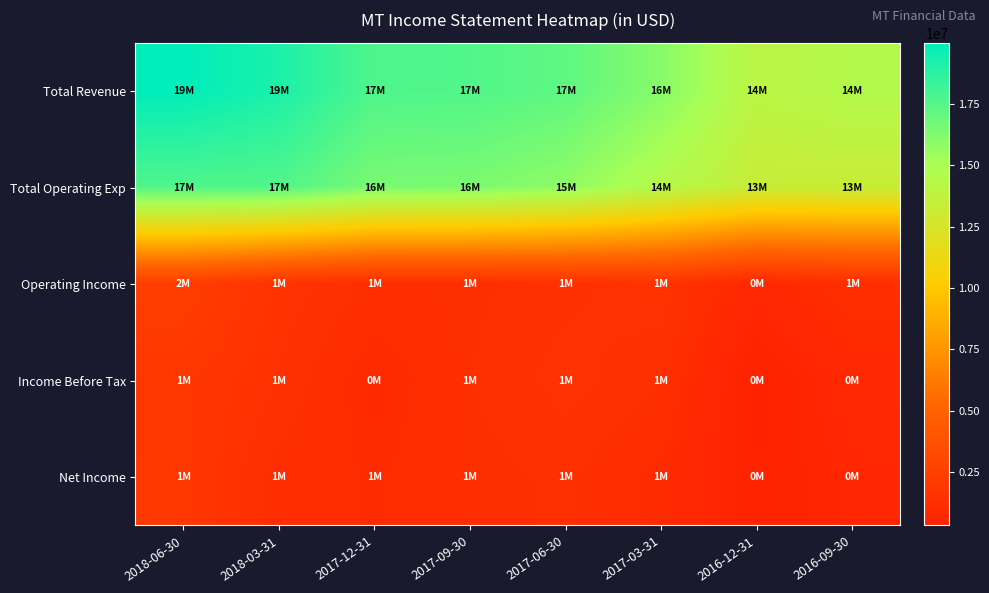

Reading right to left, what are all the values shown in this chart?

Total Revenue: 2016-09-30=14523000	2016-12-31=14126000	2017-03-31=16086000	2017-06-30=17244000	2017-09-30=17639000	2017-12-31=17710000	2018-03-31=19186000	2018-06-30=19998000
Total Operating Exp: 2016-09-30=13319000	2016-12-31=13317000	2017-03-31=14510000	2017-06-30=15854000	2017-09-30=16405000	2017-12-31=16476000	2018-03-31=17617000	2018-06-30=17637000
Operating Income: 2016-09-30=1204000	2016-12-31=809000	2017-03-31=1576000	2017-06-30=1390000	2017-09-30=1234000	2017-12-31=1234000	2018-03-31=1569000	2018-06-30=2361000
Income Before Tax: 2016-09-30=835000	2016-12-31=324000	2017-03-31=1306000	2017-06-30=1513000	2017-09-30=1278000	2017-12-31=910000	2018-03-31=1443000	2018-06-30=1842000
Net Income: 2016-09-30=680000	2016-12-31=403000	2017-03-31=1002000	2017-06-30=1322000	2017-09-30=1205000	2017-12-31=1039000	2018-03-31=1192000	2018-06-30=1865000